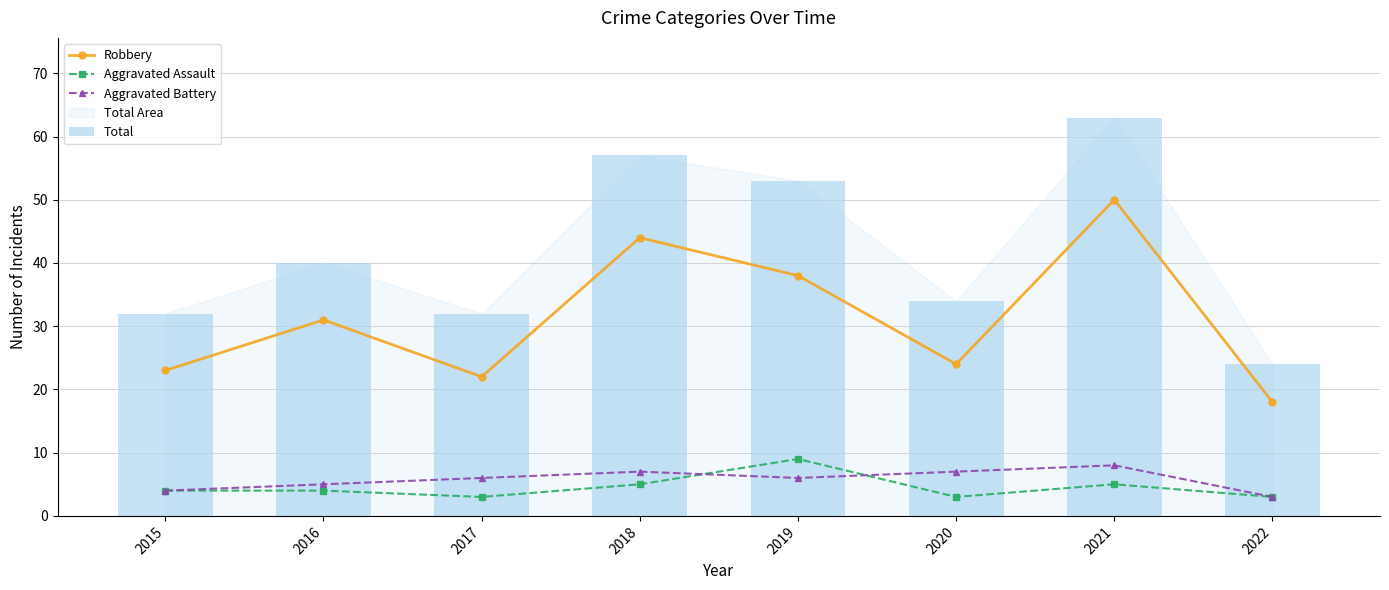

What is the sum of the Robbery values at 2018 and 2021?

94